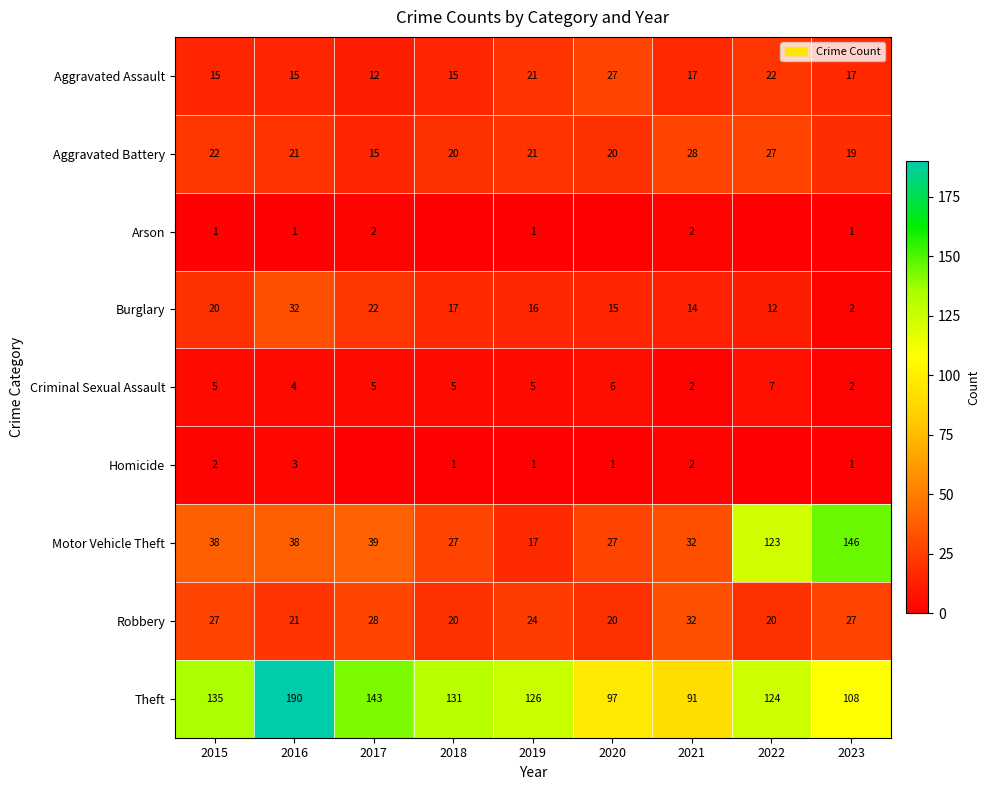

Which label corresponds to the smallest value in the chart?

2018